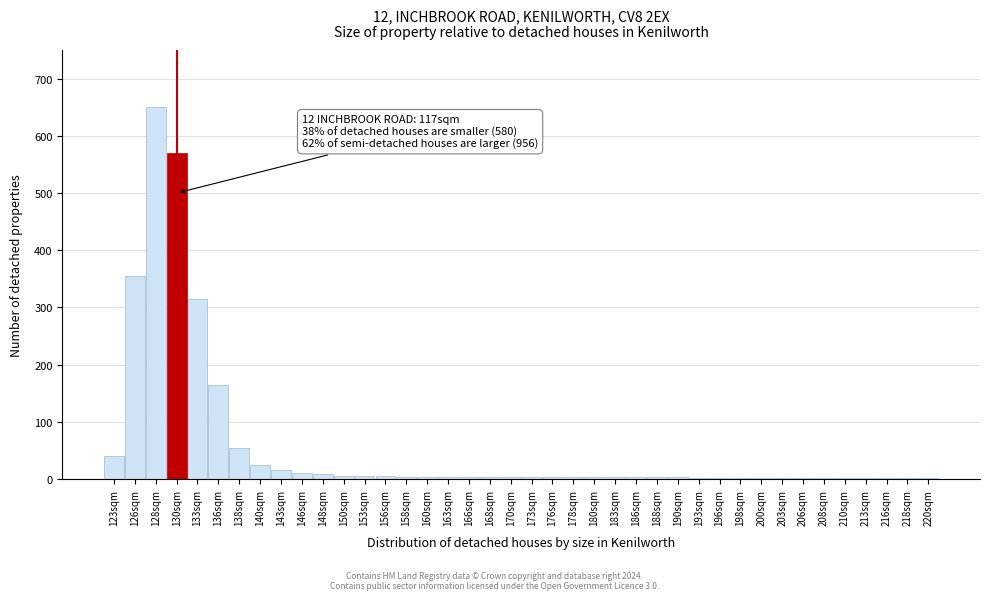

What is the greatest value displayed?

650